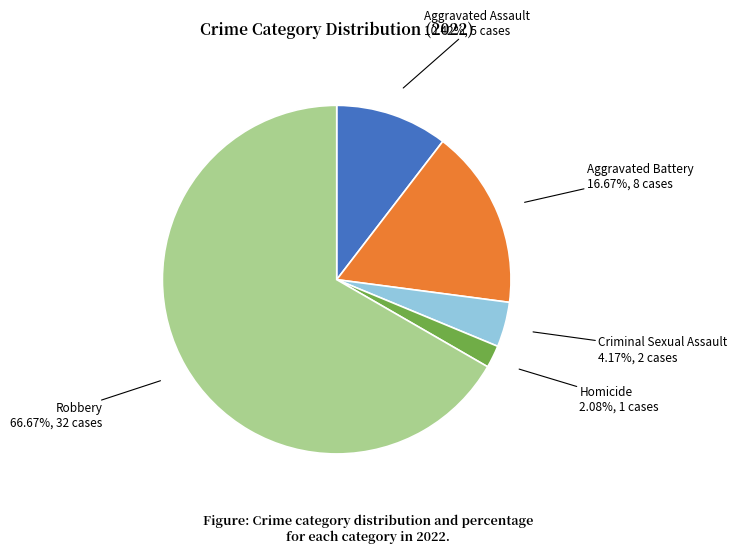

How many segments does this pie chart have?

5